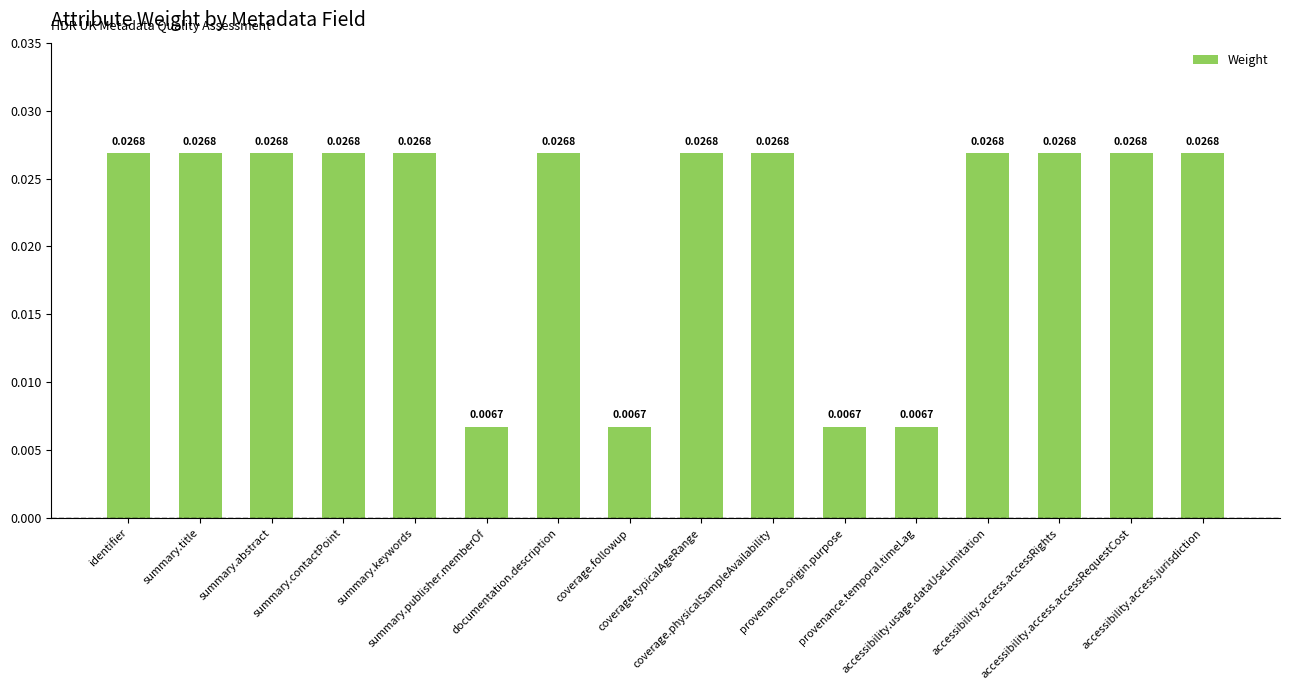

The value at summary.publisher.memberOf is 0.0. True or false?

True